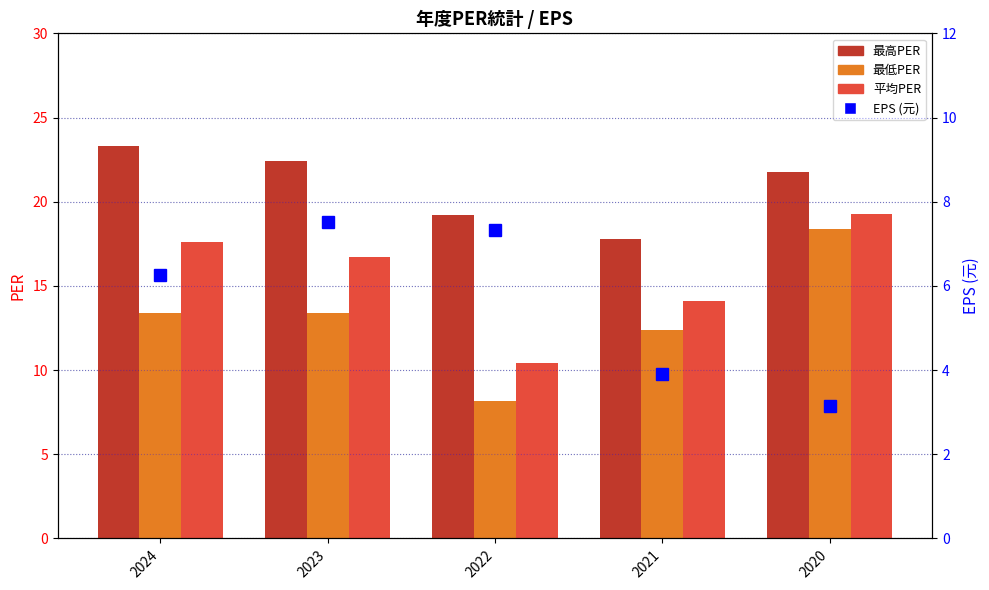

Is it true that EPS (元) equals 1.5 at 2020?

False